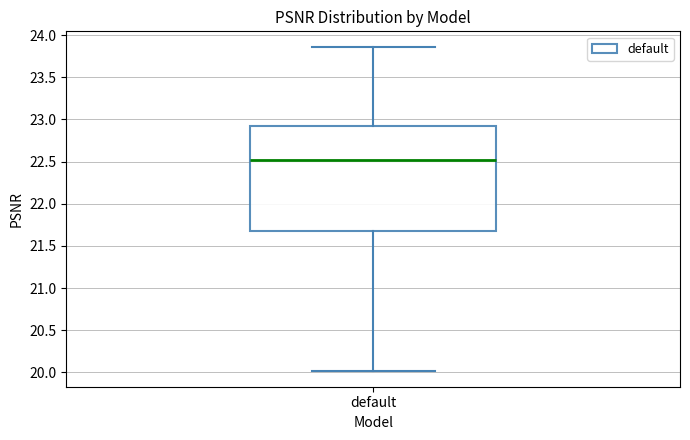

Transcribe this box plot: give where the median line is, the range the box spans, and where the two whiskers end, as read against the y-axis. The values are not printed on the chart, so give them approximately, as read against the axis.

median 22.50, box 21.65 to 22.90, whiskers 20.00 to 23.85